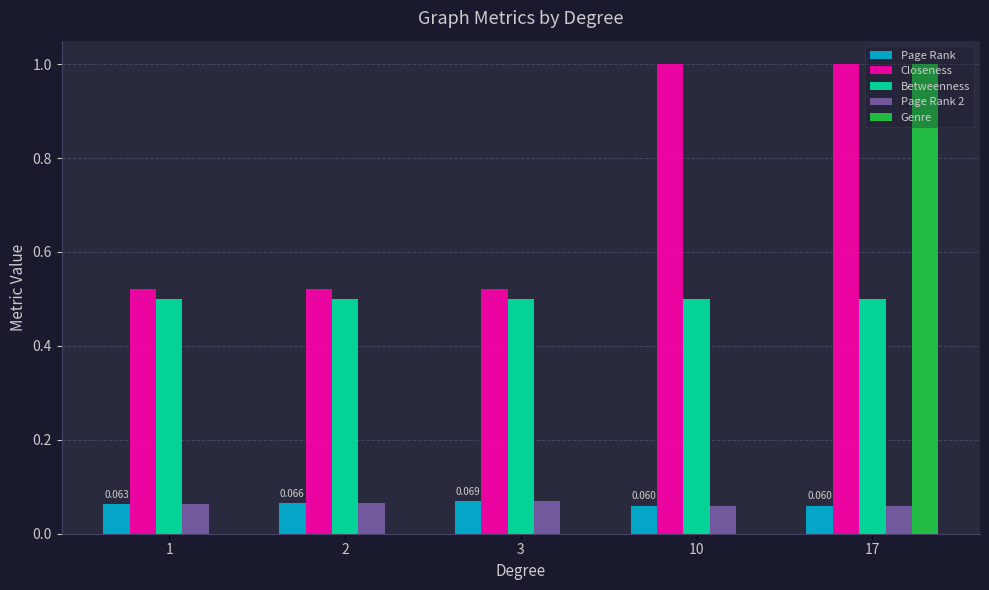

Which series changed the most between 1 and 10?

Closeness